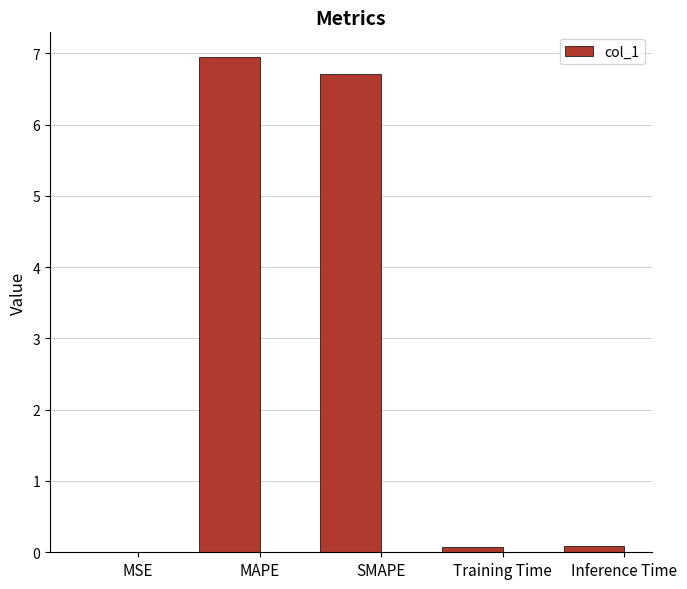

True or false: the data shows 6.9 at MAPE.

True